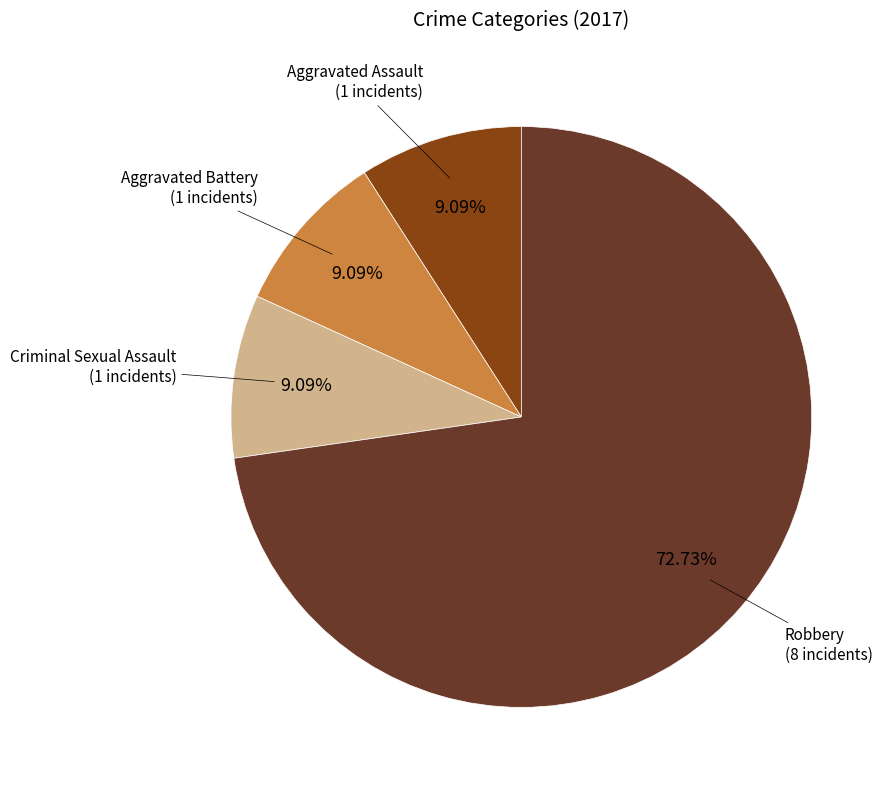

Approximately how many times larger is the value at Robbery compared to Aggravated Assault?

8.0